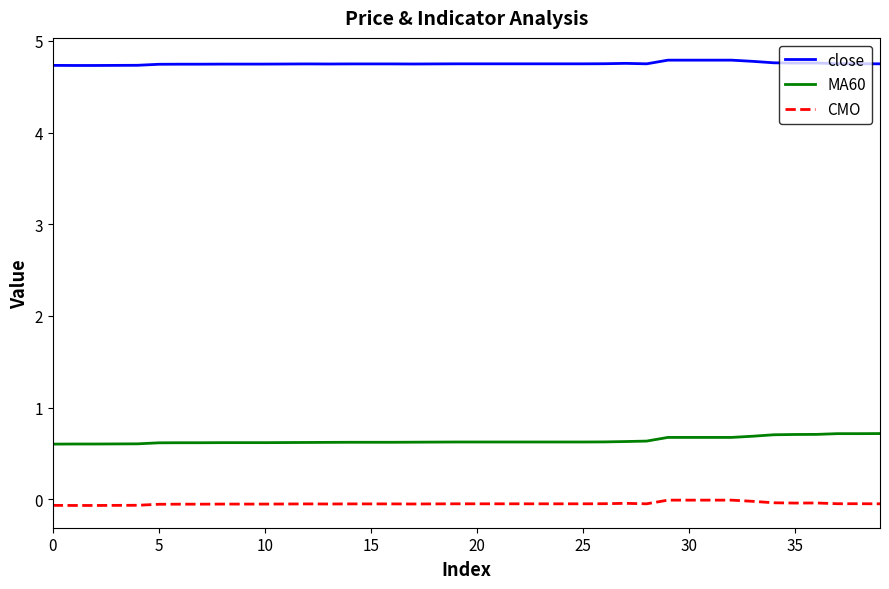

True or false: close and CMO intersect in this chart.

False